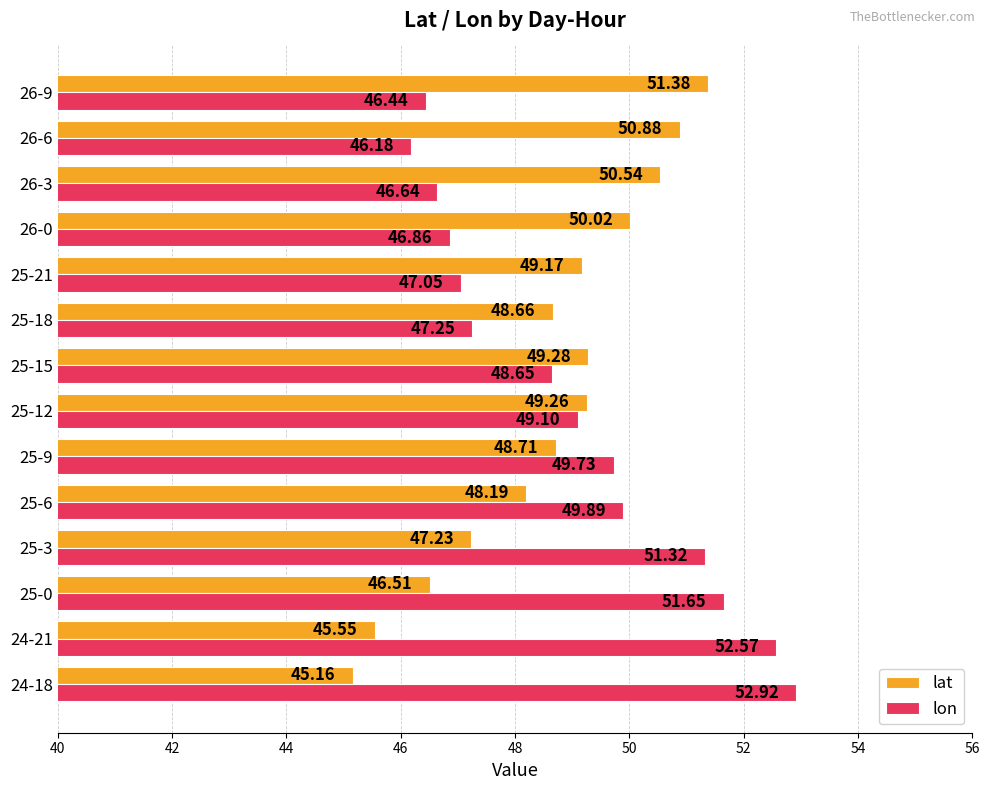

Rank the series by their average value, from lowest to highest.

lat, lon